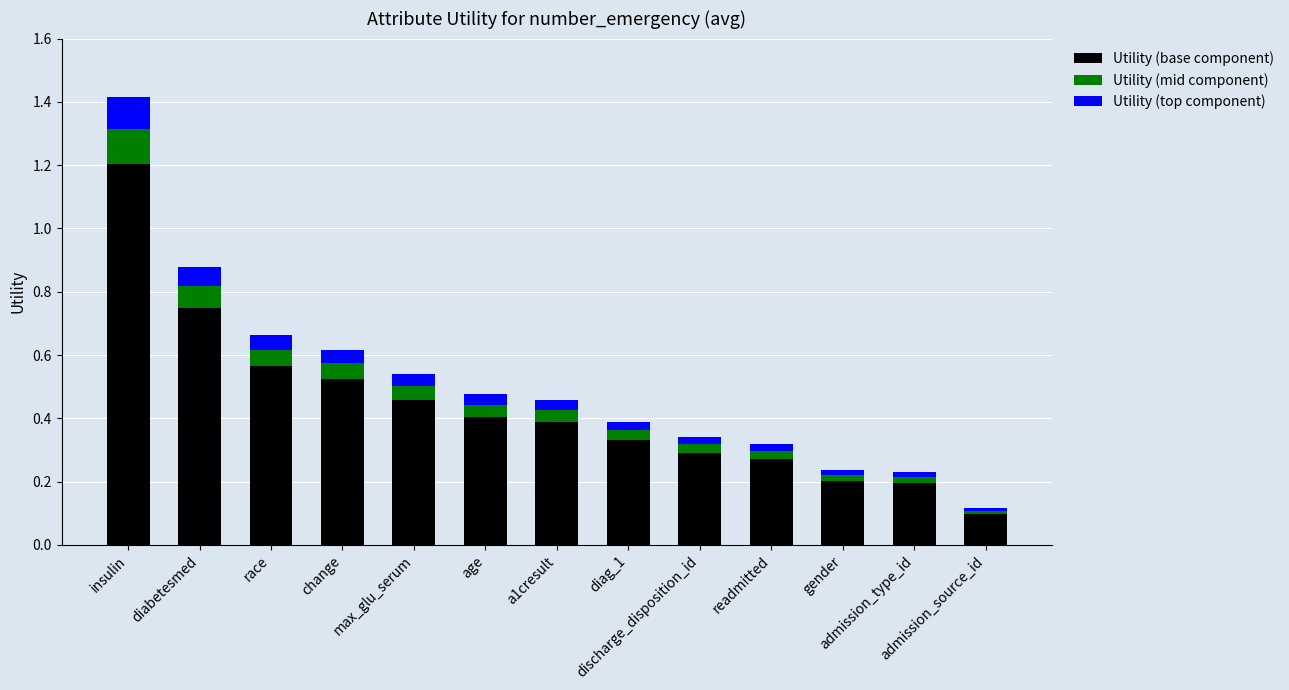

The value of Utility (base component) at a1cresult is 0.4. True or false?

True